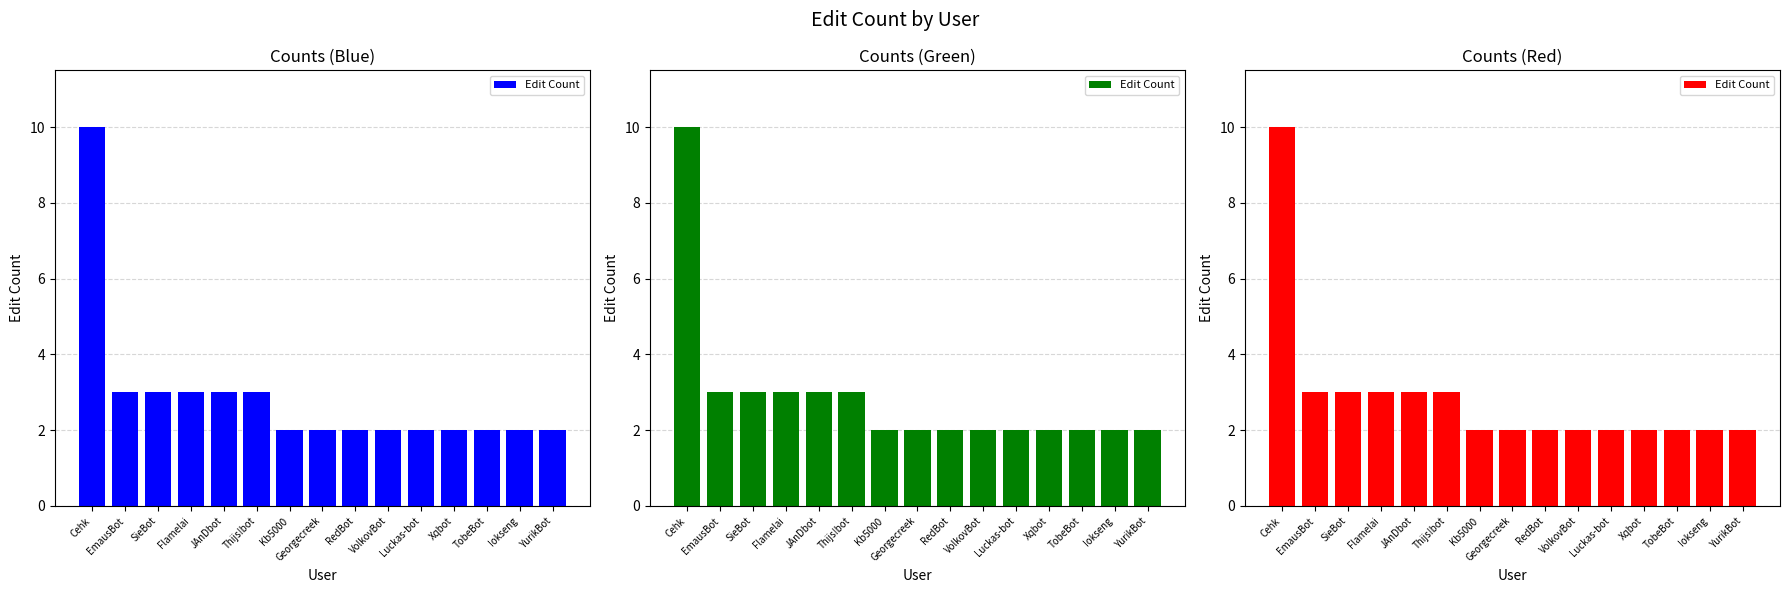

What is the difference between the second highest and minimum values?

1